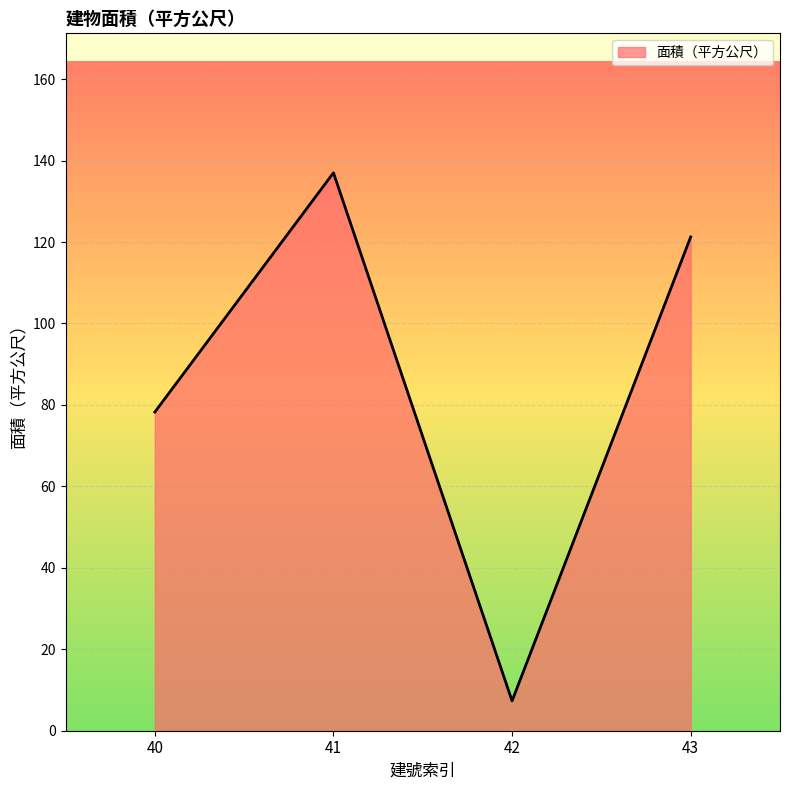

True or false: the data shows 189.4 at 41.

False